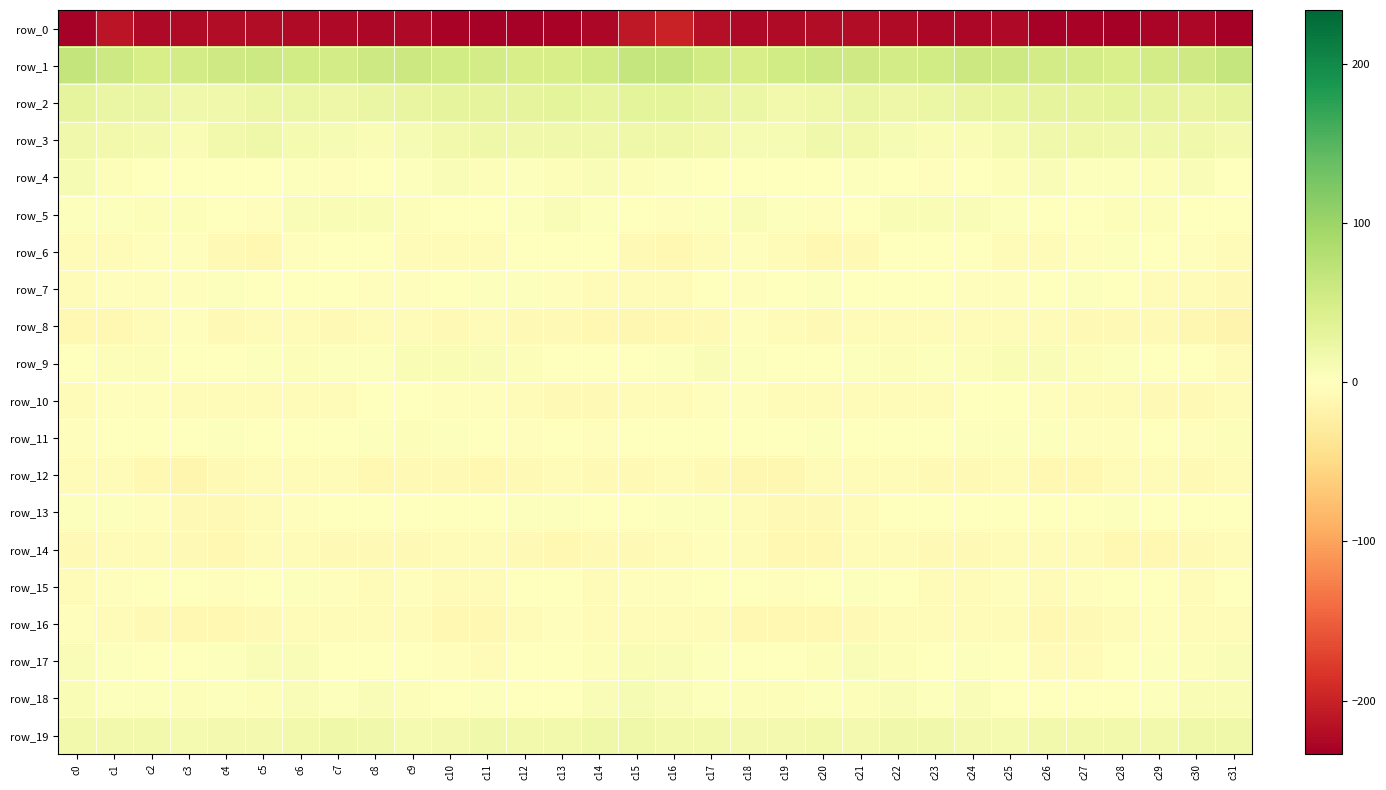

Where does the row_19 series first go above 15?

c1